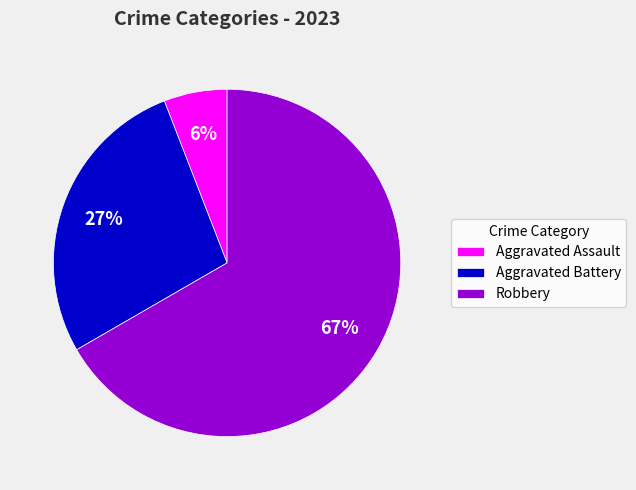

Is Robbery the majority of the pie?

Yes